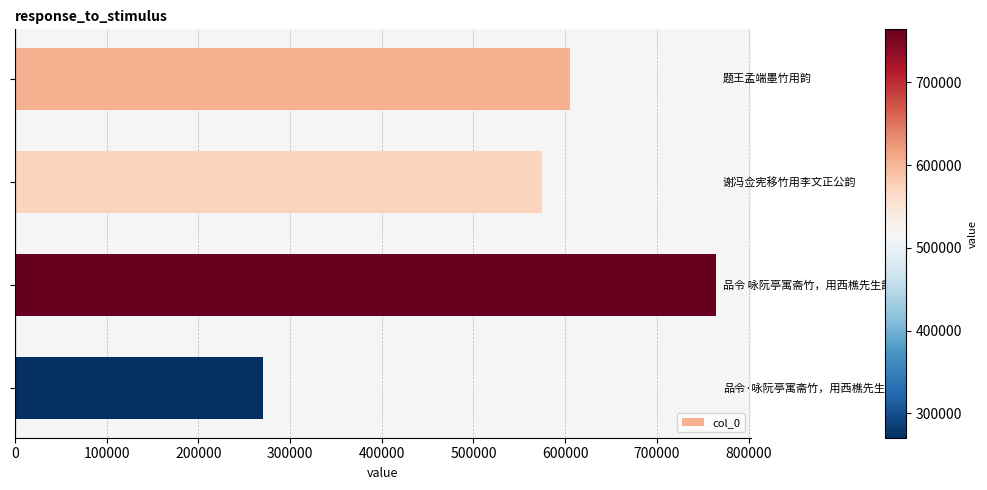

What is the greatest value displayed?

764146